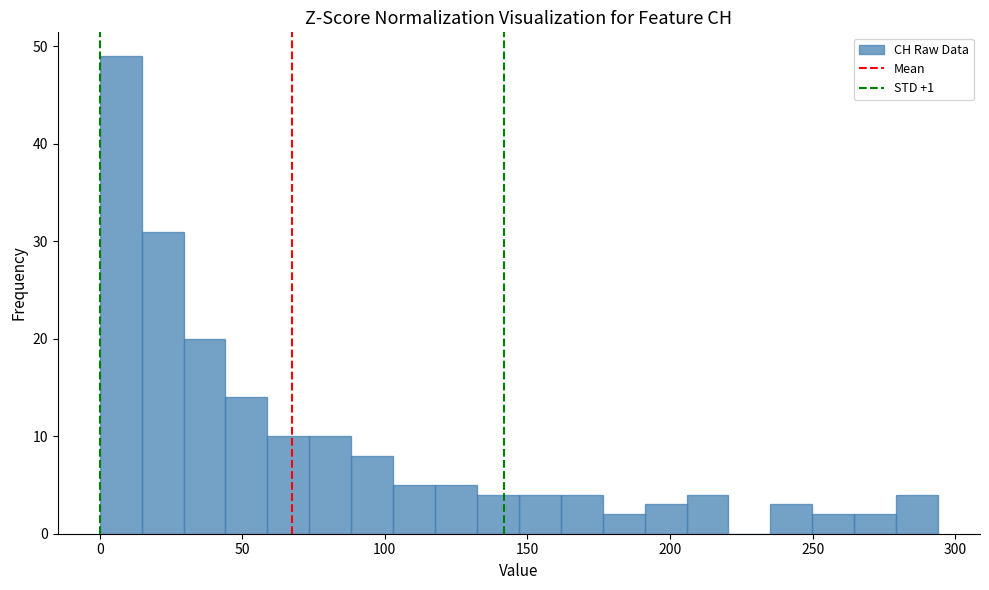

Around what value on the x-axis is the tallest bar? Give the approximate position of its centre, as read against the axis.

5